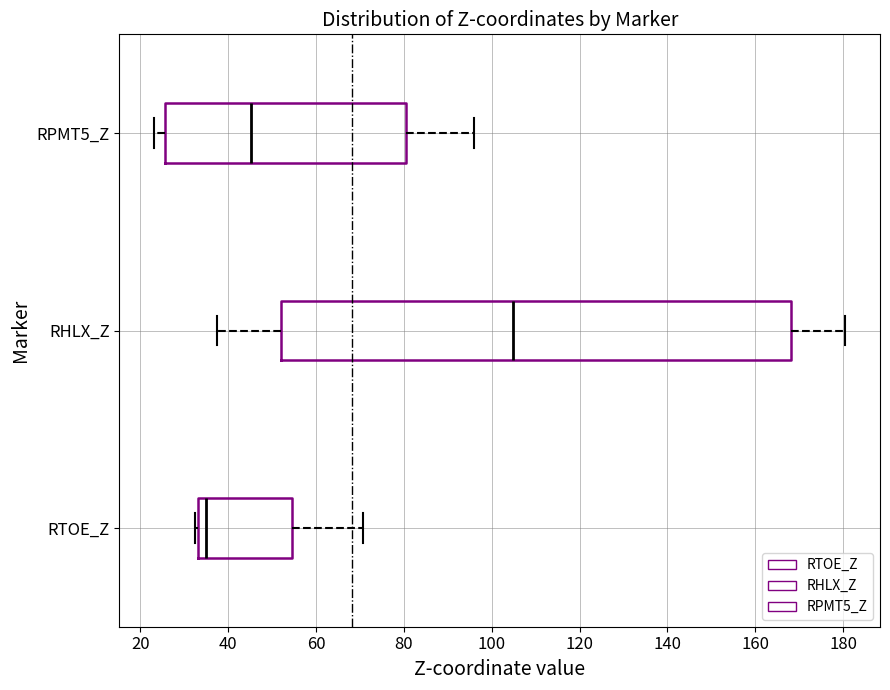

Which box's median line is the furthest to the left?

RTOE_Z